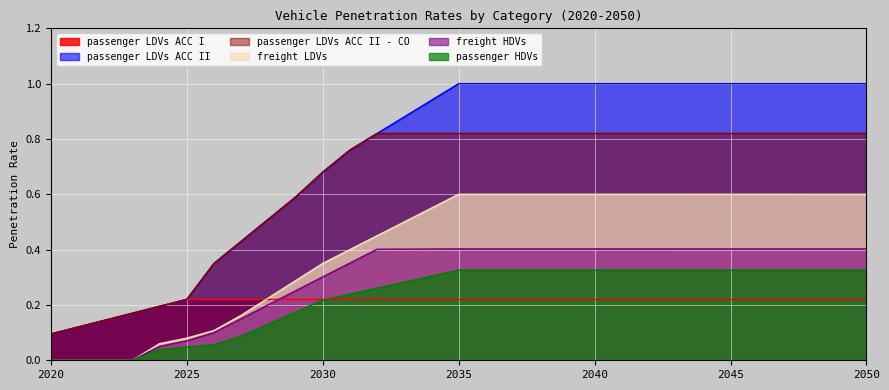

What is the value of the passenger LDVs ACC I point at the 27th from the left?

0.2